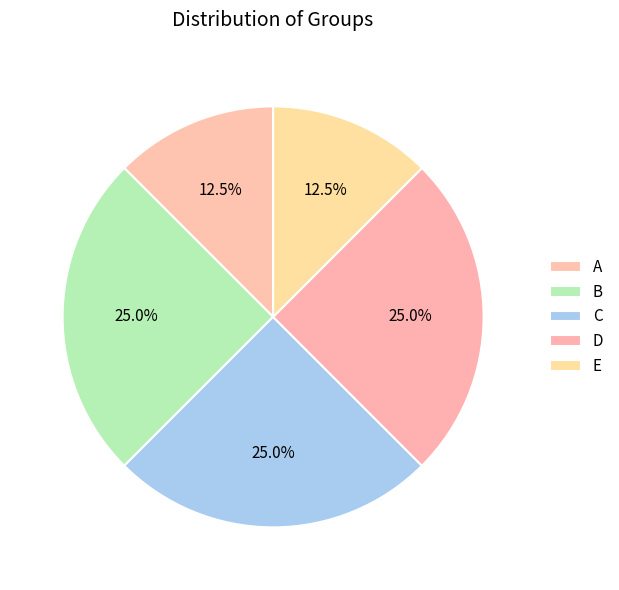

How many segments does this pie chart have?

5